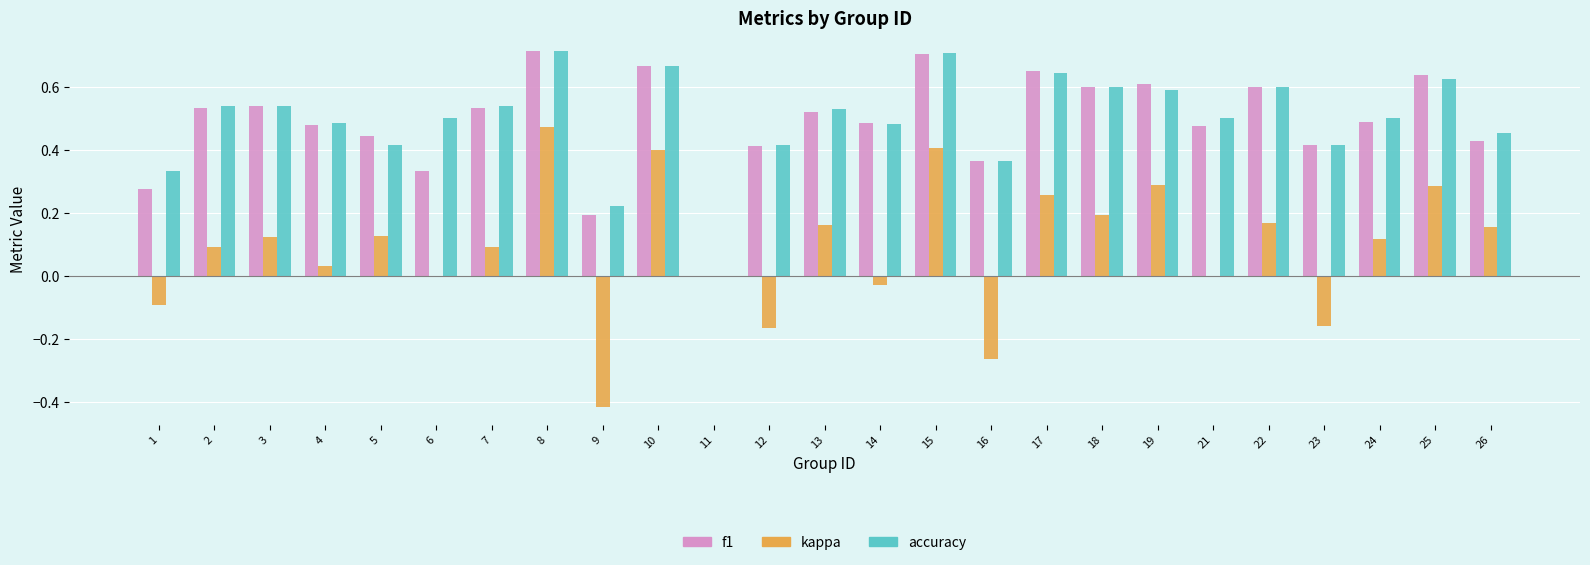

Are the bars horizontal?

No